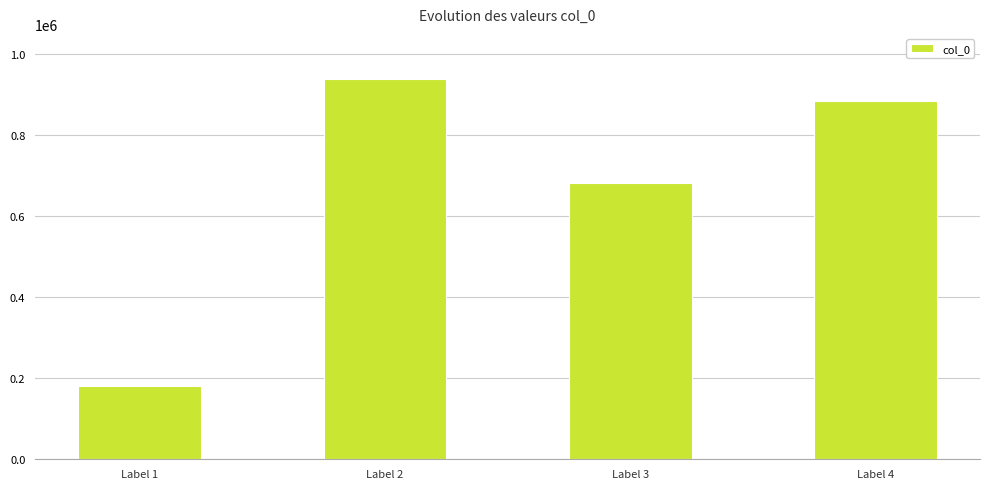

Rank the categories by value from highest to lowest.

Label 2, Label 4, Label 3, Label 1